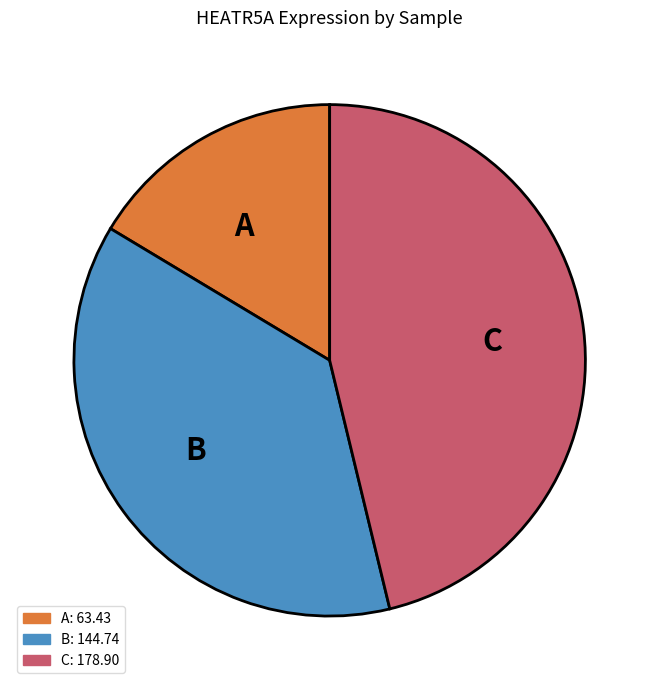

Does any single category account for the majority?

No